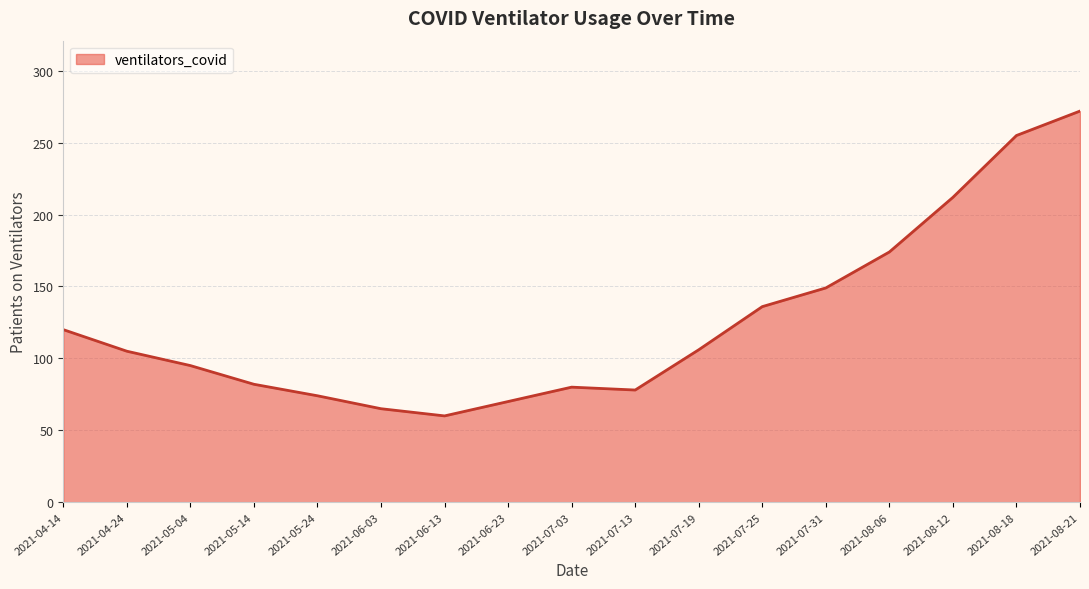

What is the sum of the values at 2021-08-21 and 2021-05-24?

346